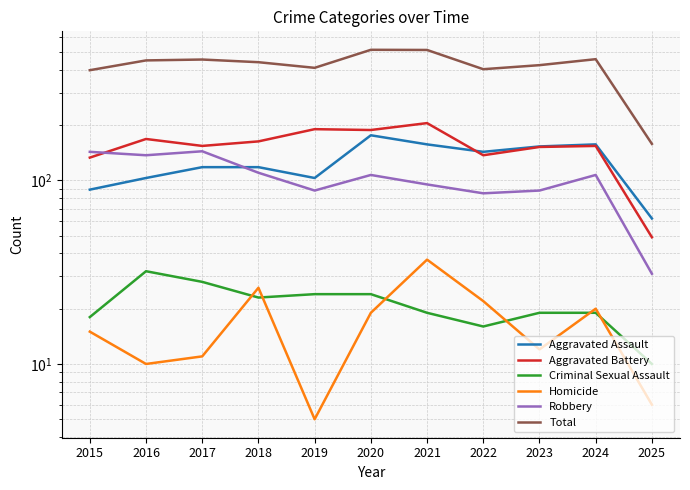

At which label does Homicide first exceed 15?

2018